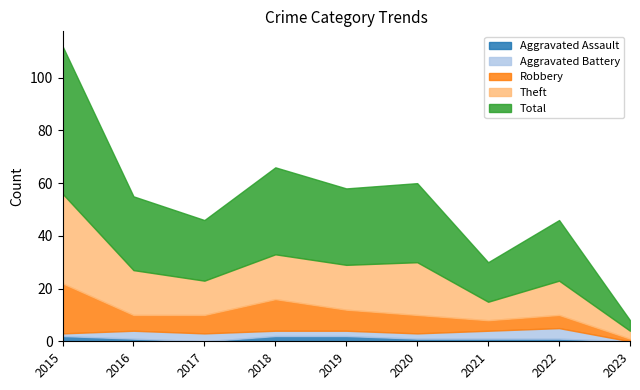

What is the total value across all series at 2018?

66